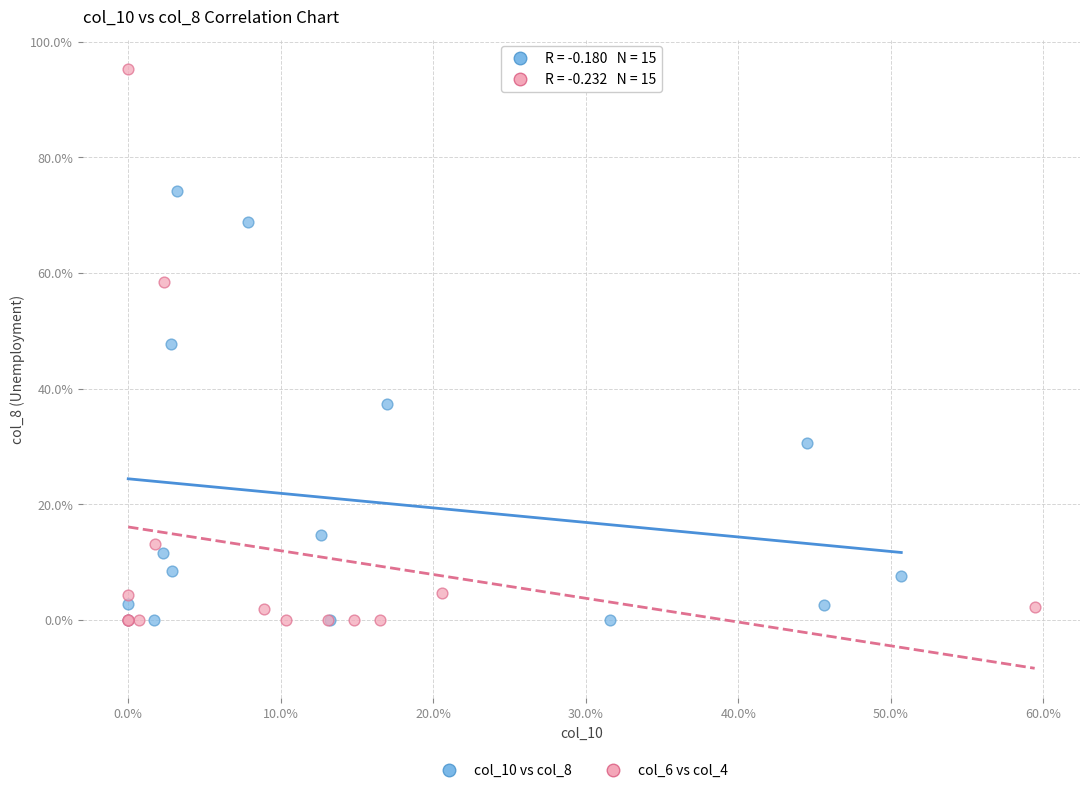

What are all the series names shown in the legend?

col_10 vs col_8, col_6 vs col_4